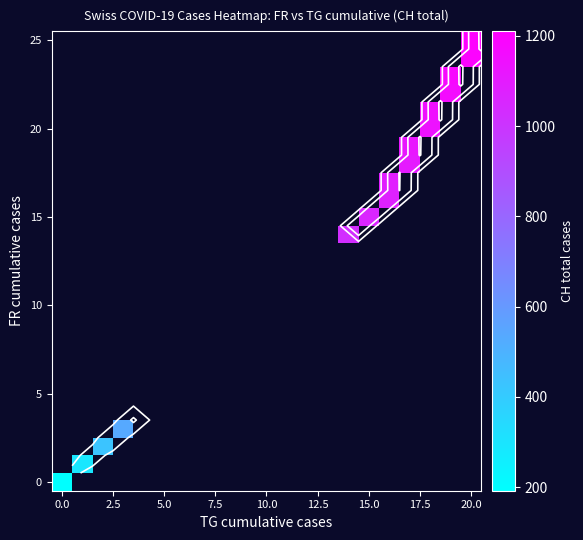

Count the number of data series in this chart.

26